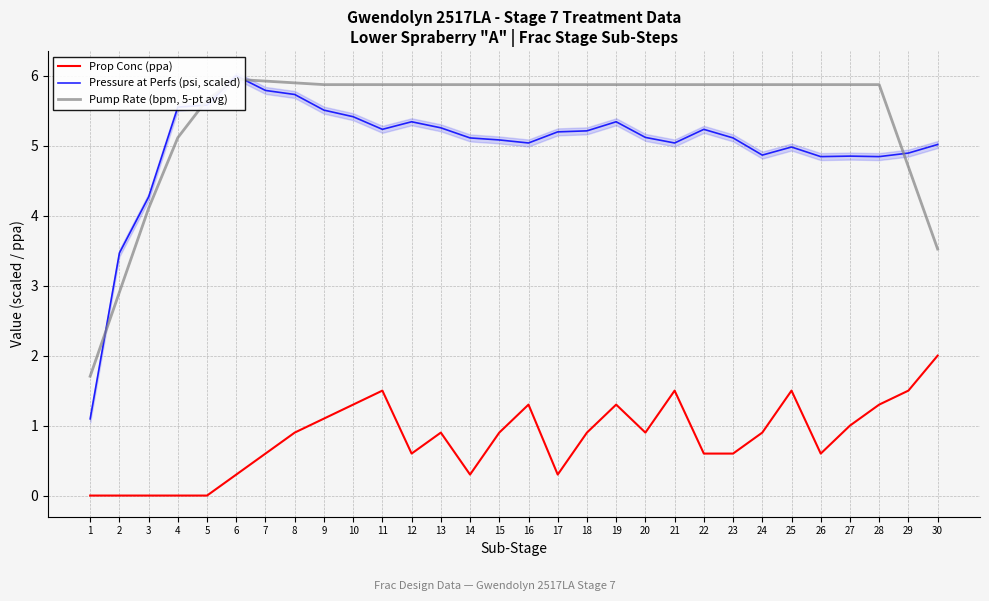

How many values in the Pressure at Perfs (psi, scaled) series exceed 5?

21